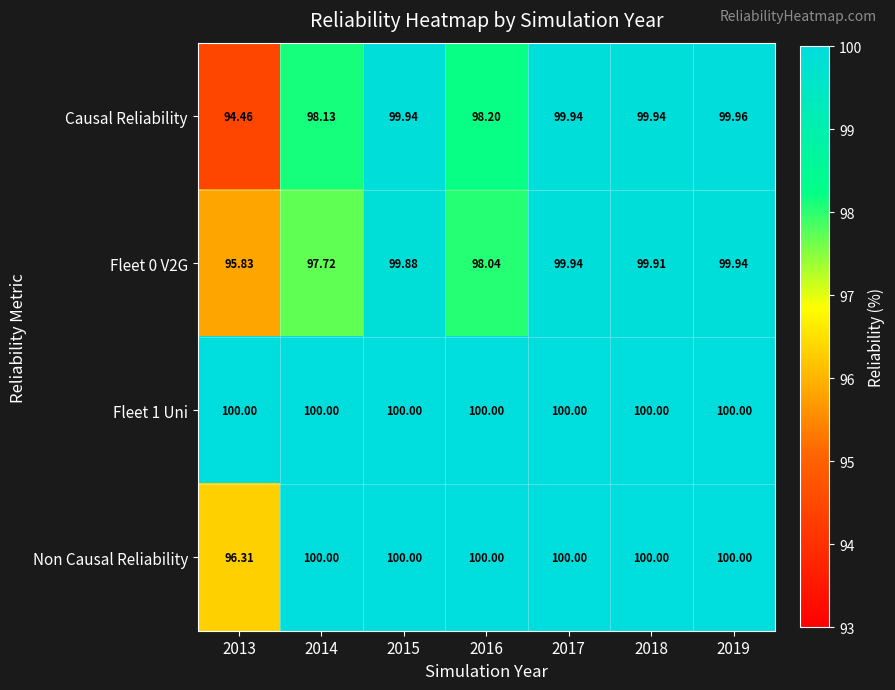

Is the value of Non Causal Reliability at 2018 greater than the value of Fleet 0 V2G at 2014?

Yes